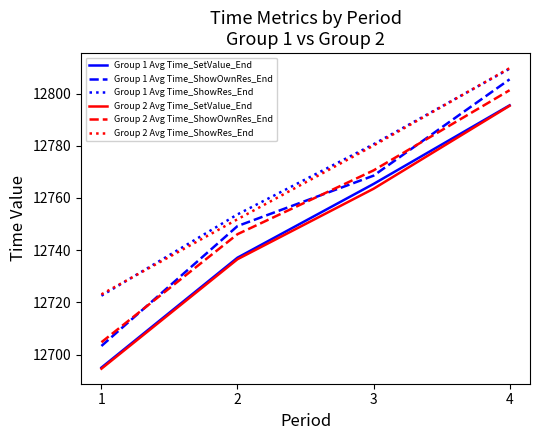

True or false: Group 1 Avg Time_ShowRes_End has more than 0 points higher than both neighbors.

False